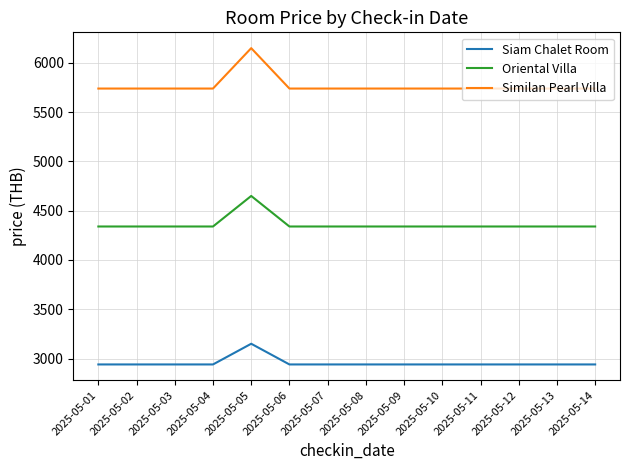

In Siam Chalet Room, how many points are higher than both neighbors (excluding endpoints)?

1